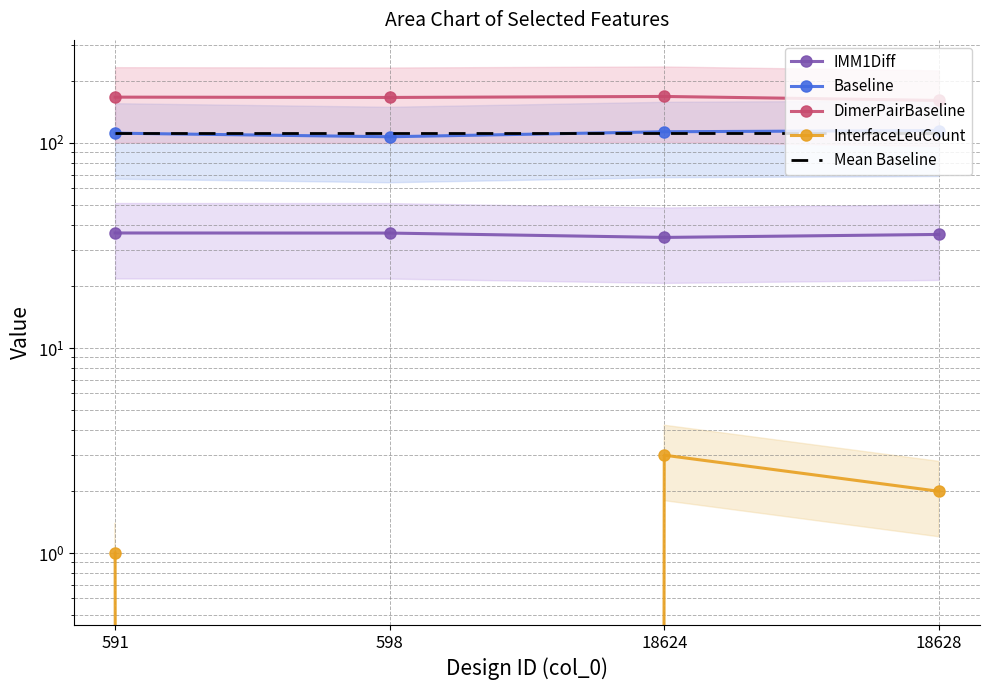

What is the value of the Baseline point at the 4th from the left?

115.0